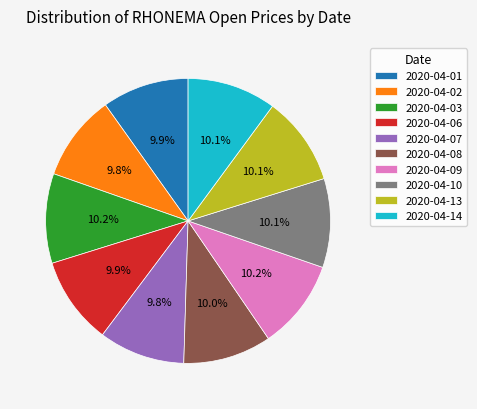

Does 2020-04-10 account for over 50% of the chart?

No